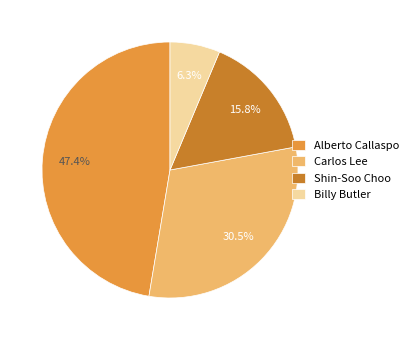

To the nearest percent, what is the average slice percentage?

25%